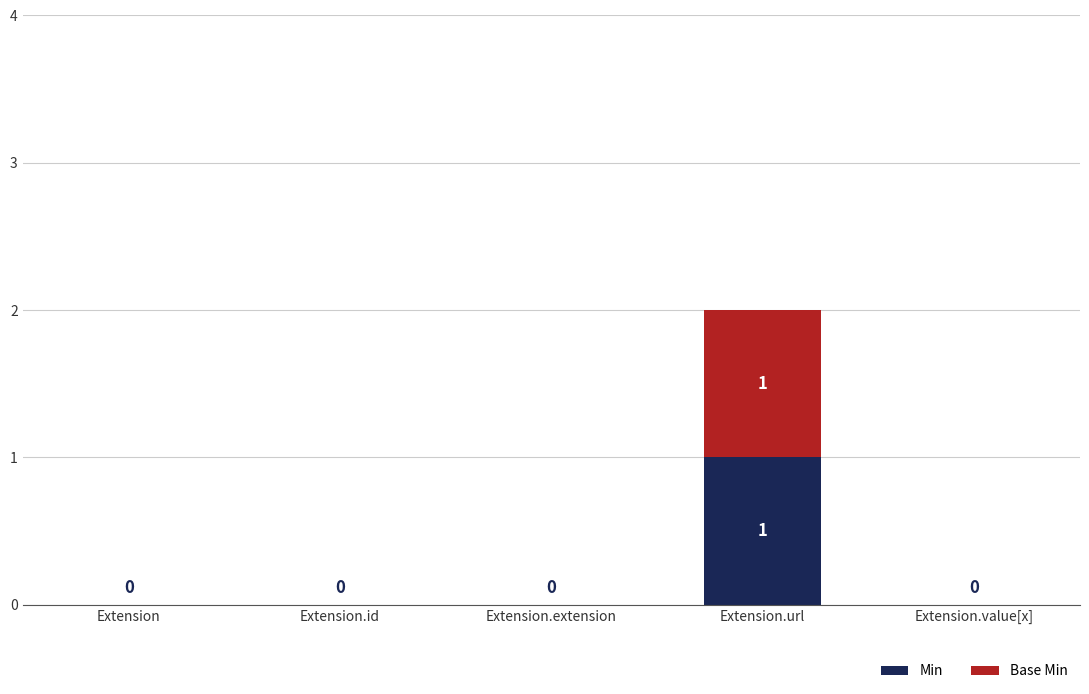

At which label does Min reach its peak?

Extension.url